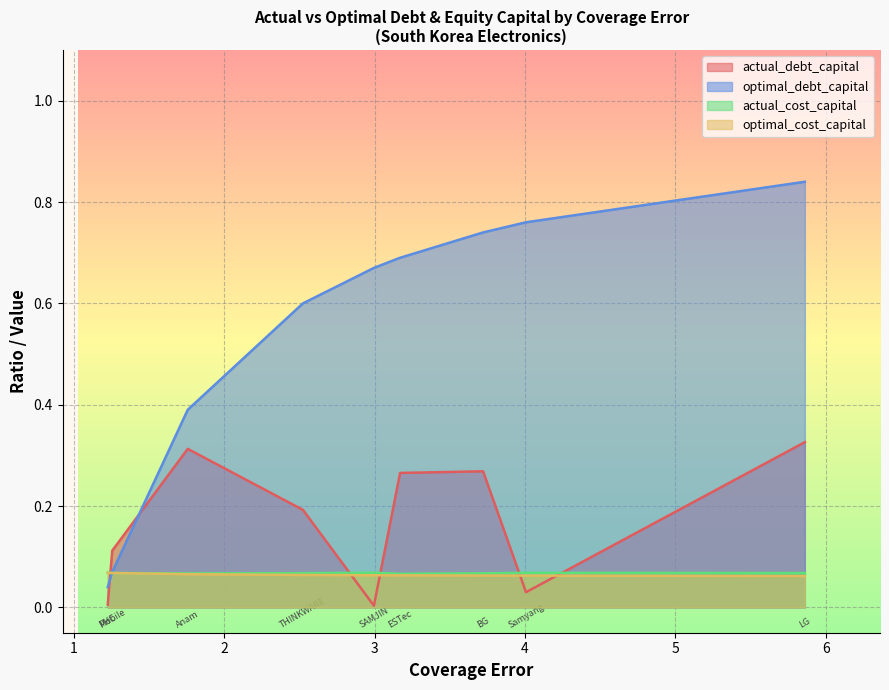

At which label is actual_cost_capital closest to 0?

ESTec